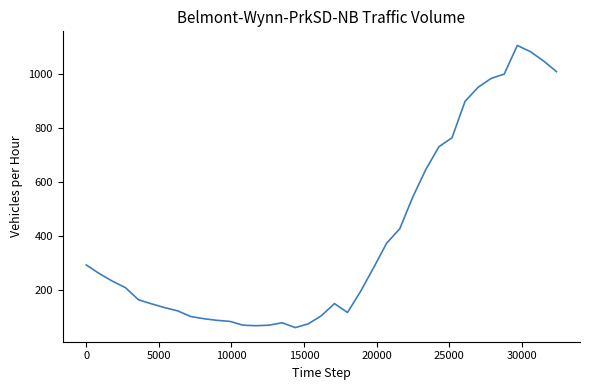

What is the difference between the maximum and minimum values?

1045